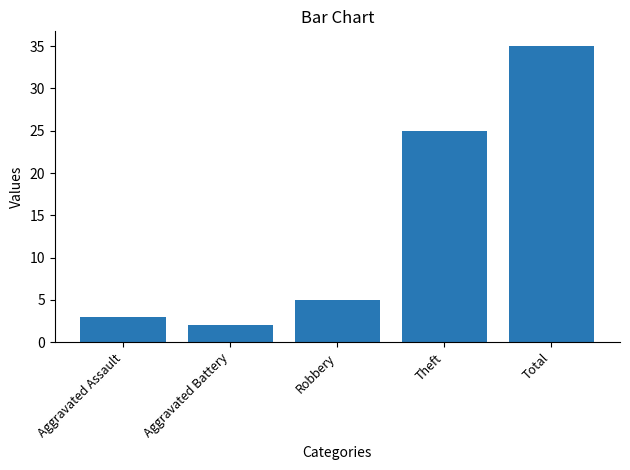

Between Aggravated Assault and Theft, which is larger?

Theft